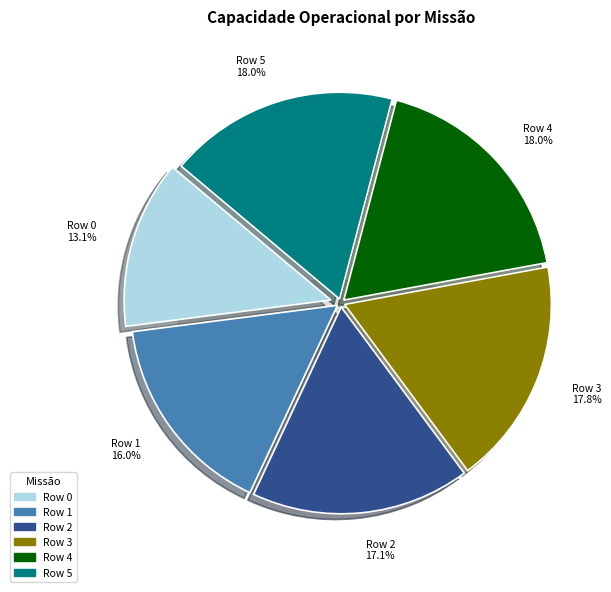

To the nearest percent, what percentage of the pie is Row 2?

17%